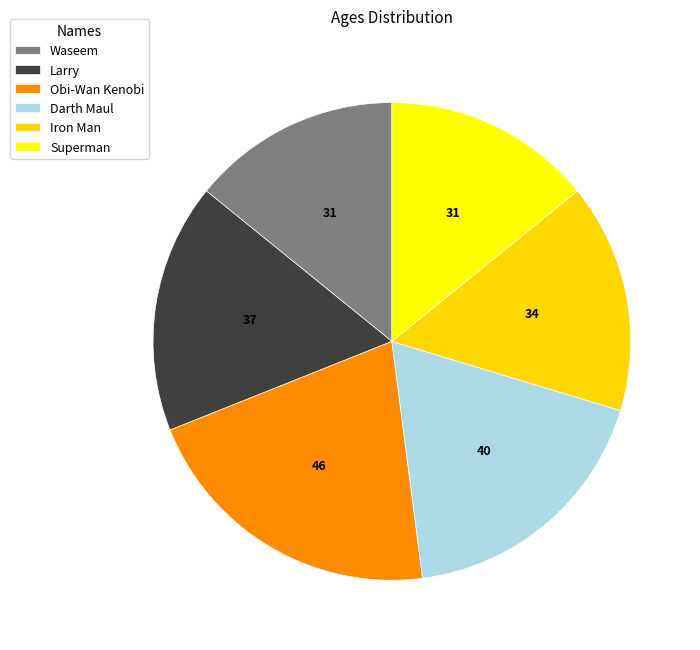

Count the number of slices in the pie.

6